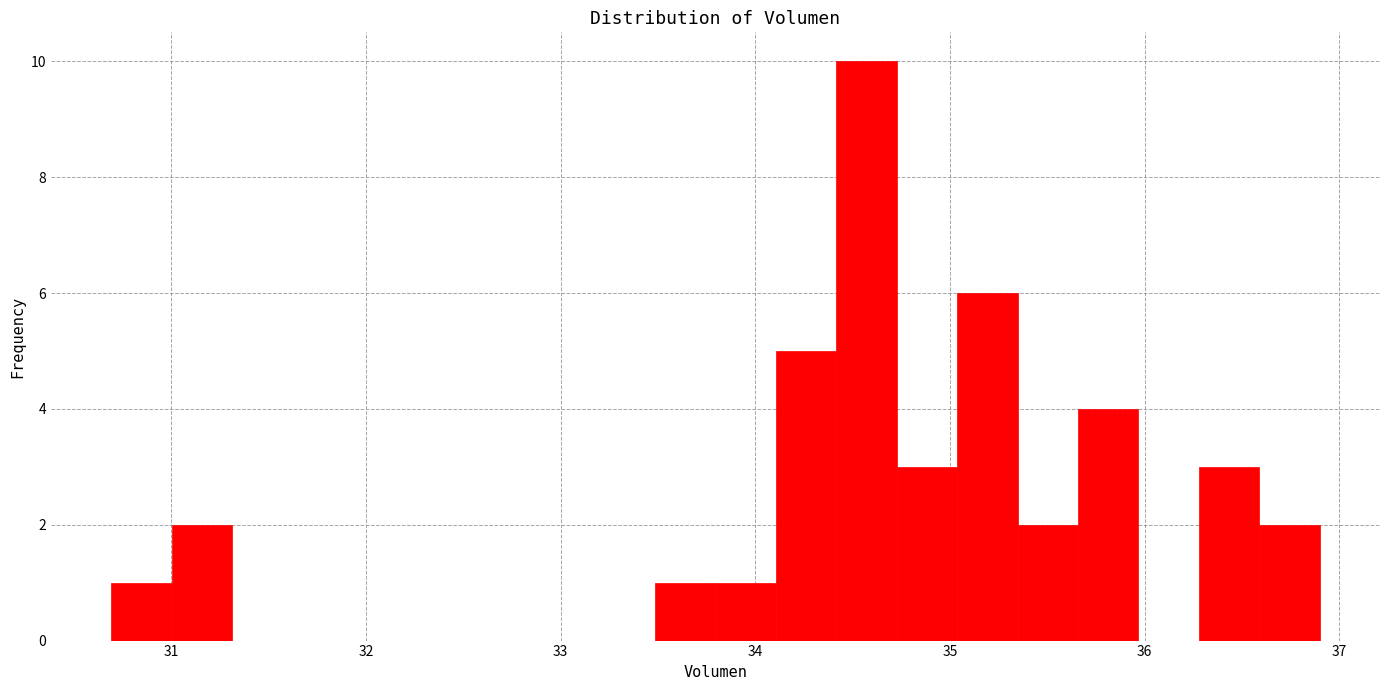

Around what value on the x-axis is the tallest bar? Give the approximate position of its centre, as read against the axis.

34.6